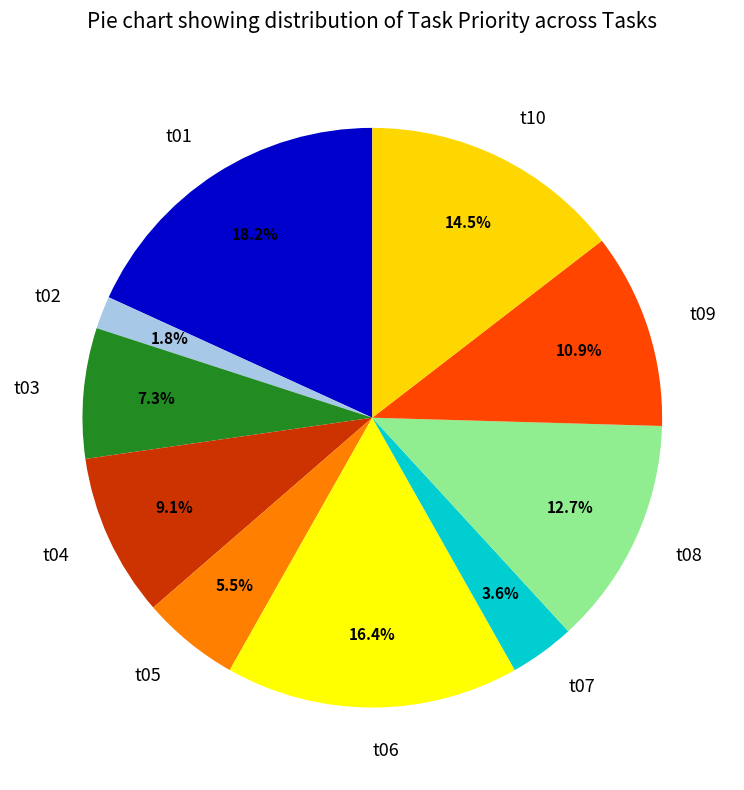

To the nearest percent, what is the difference between the largest and smallest slice percentages?

16%